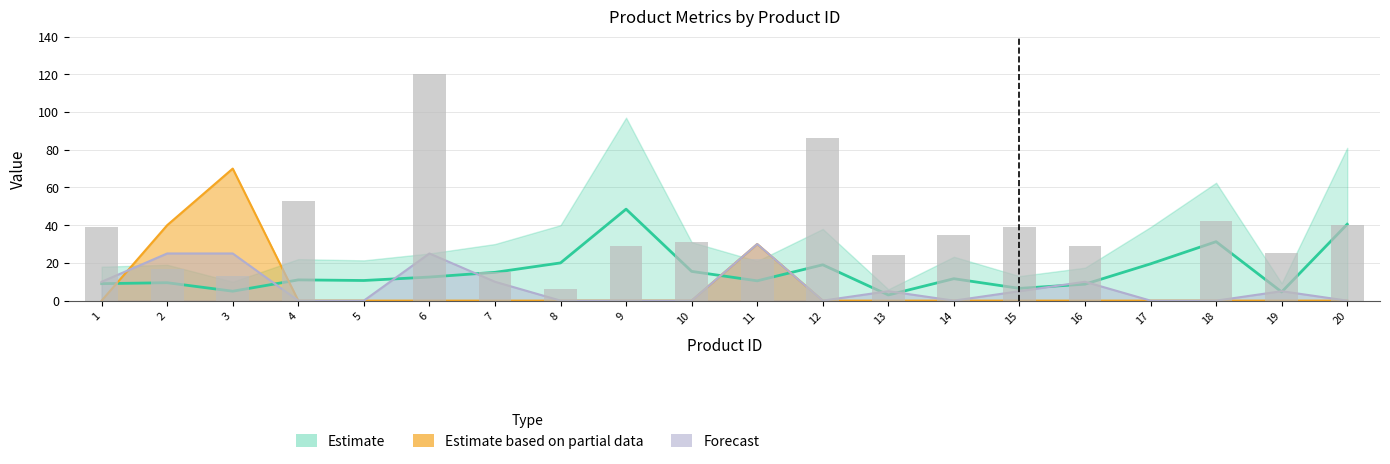

Are the bars horizontal?

No